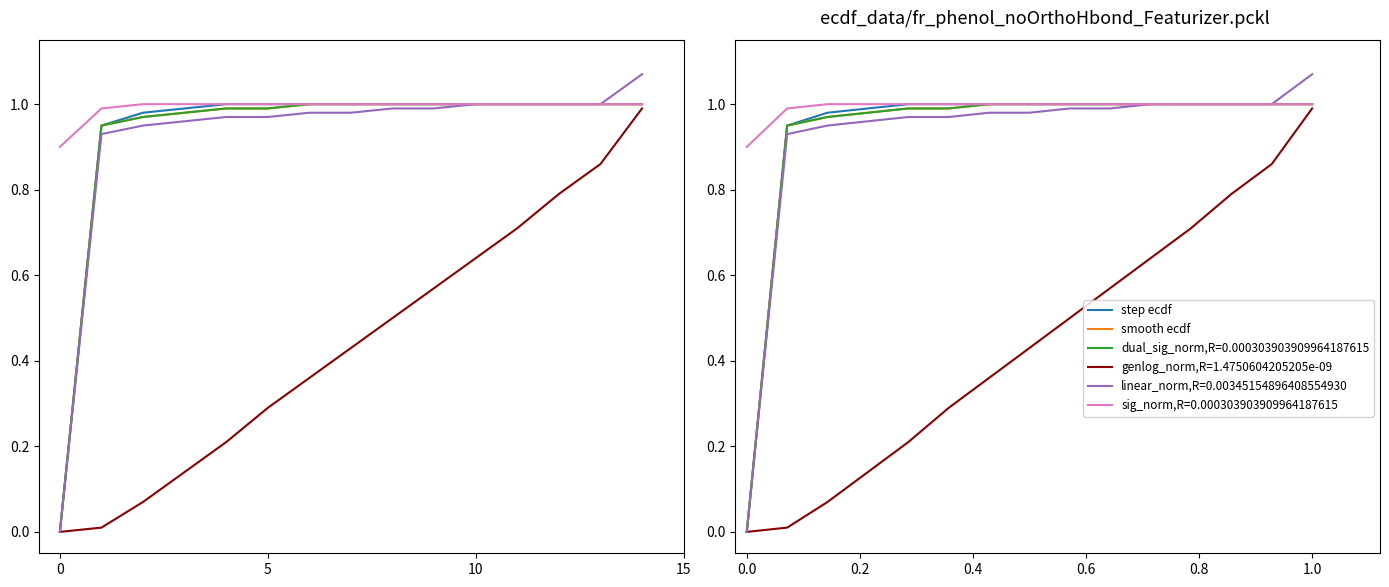

Is it true that linear_norm equals 1.0 at 5?

True